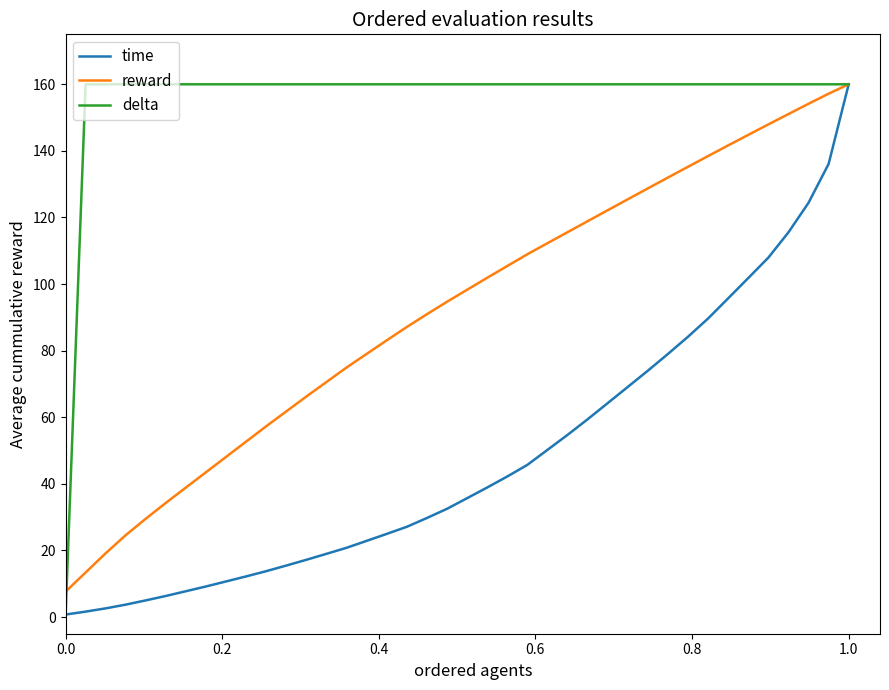

True or false: reward has more than 0 interior local peaks.

False